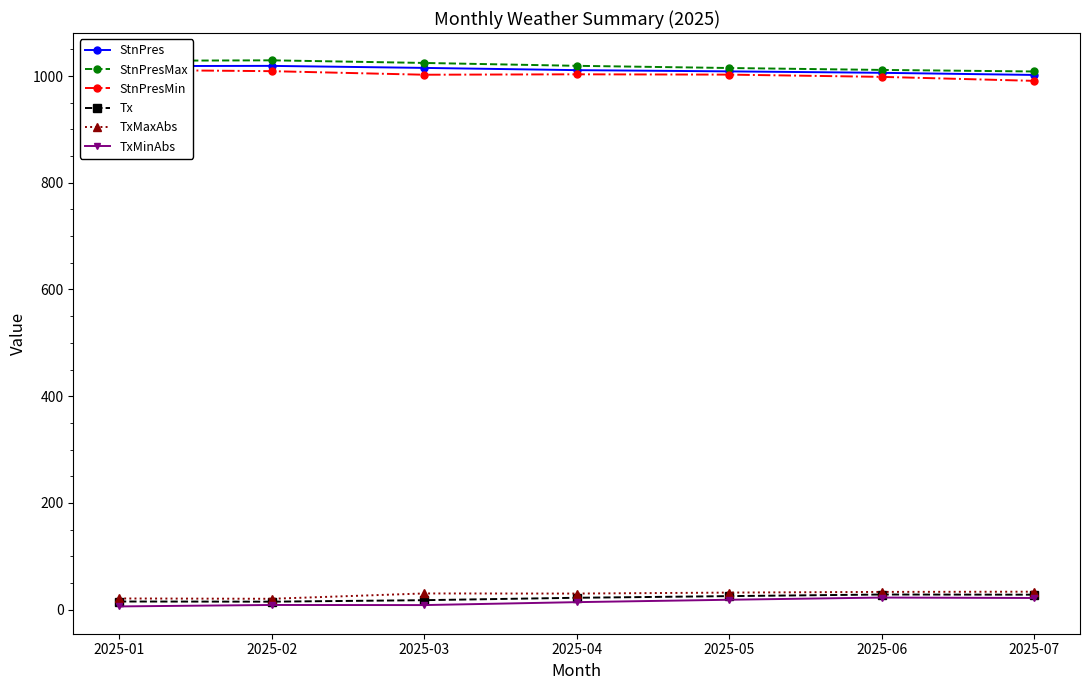

Reading left to right, extract all data points from this chart.

StnPres: 2025-01=1018.6	2025-02=1019.0	2025-03=1015.2	2025-04=1011.0	2025-05=1008.7	2025-06=1006.0	2025-07=1002.0
StnPresMax: 2025-01=1028.5	2025-02=1029.4	2025-03=1024.5	2025-04=1019.1	2025-05=1015.0	2025-06=1011.4	2025-07=1008.5
StnPresMin: 2025-01=1011.5	2025-02=1009.1	2025-03=1002.4	2025-04=1003.2	2025-05=1002.6	2025-06=998.4	2025-07=990.9
Tx: 2025-01=15.3	2025-02=15.0	2025-03=17.8	2025-04=22.3	2025-05=25.4	2025-06=28.4	2025-07=28.1
TxMaxAbs: 2025-01=21.0	2025-02=20.4	2025-03=30.4	2025-04=30.2	2025-05=32.0	2025-06=33.3	2025-07=33.7
TxMinAbs: 2025-01=6.1	2025-02=8.8	2025-03=8.6	2025-04=14.1	2025-05=18.6	2025-06=22.7	2025-07=21.9